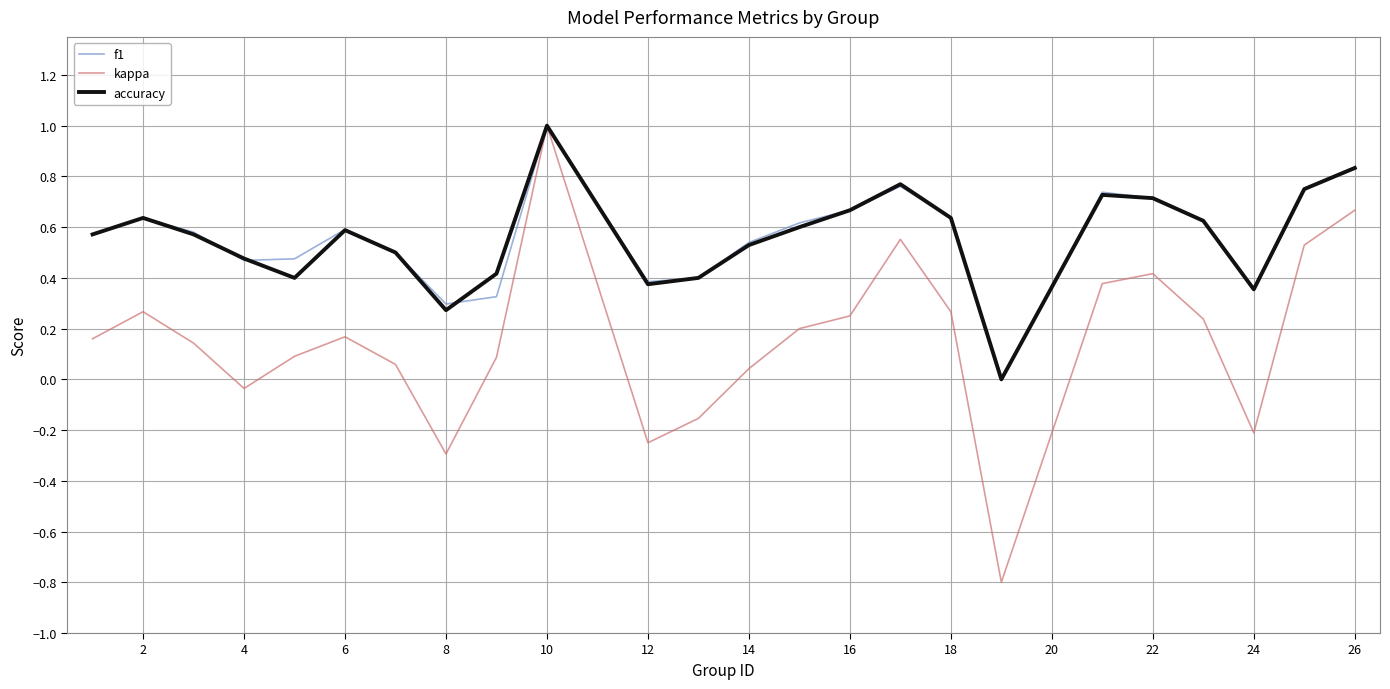

How many lines are shown in the chart?

3